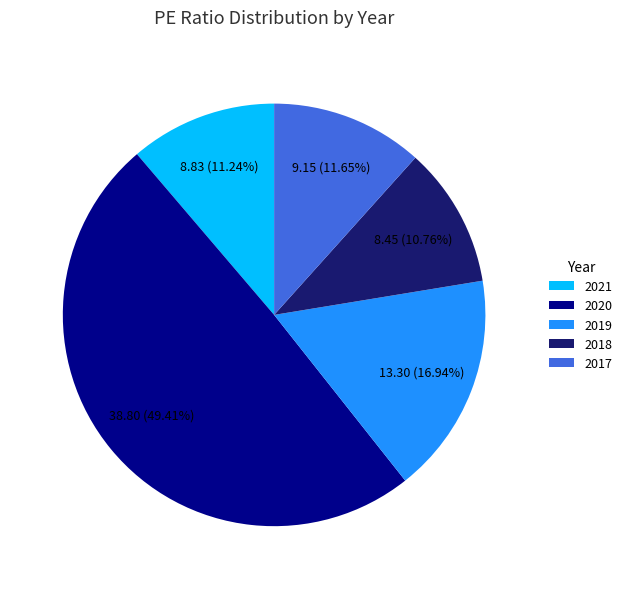

To the nearest percent, what is the difference between the largest and smallest slice percentages?

39%